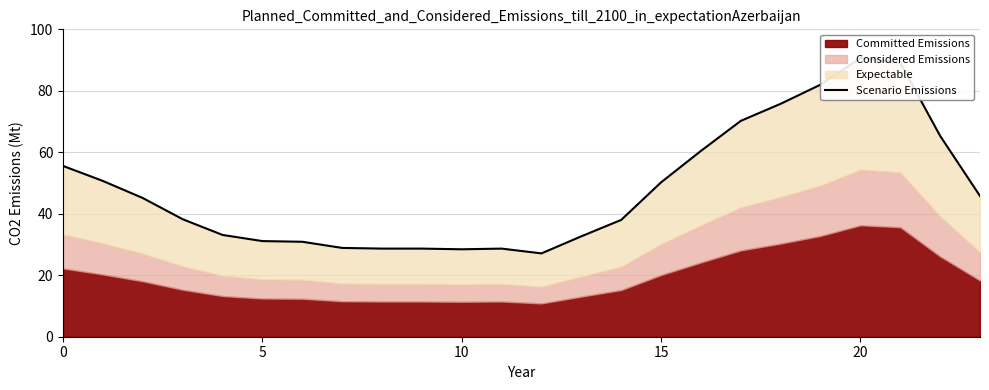

How many points are higher than both their immediate neighbors (excluding endpoints)?

2